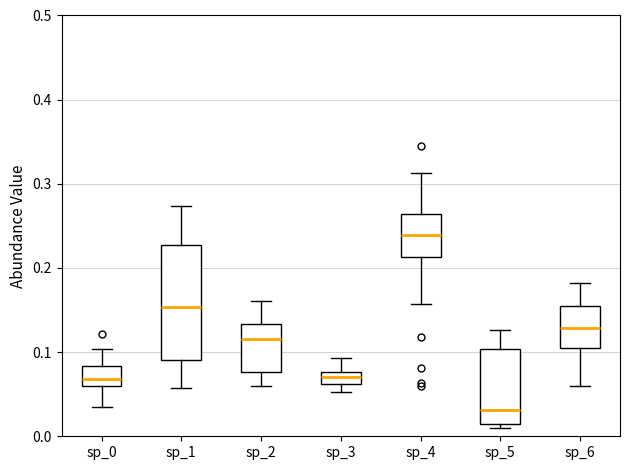

Where does the upper whisker of the box for sp_2 end on the y-axis? The values are not printed on the chart, so give them approximately, as read against the axis.

0.16